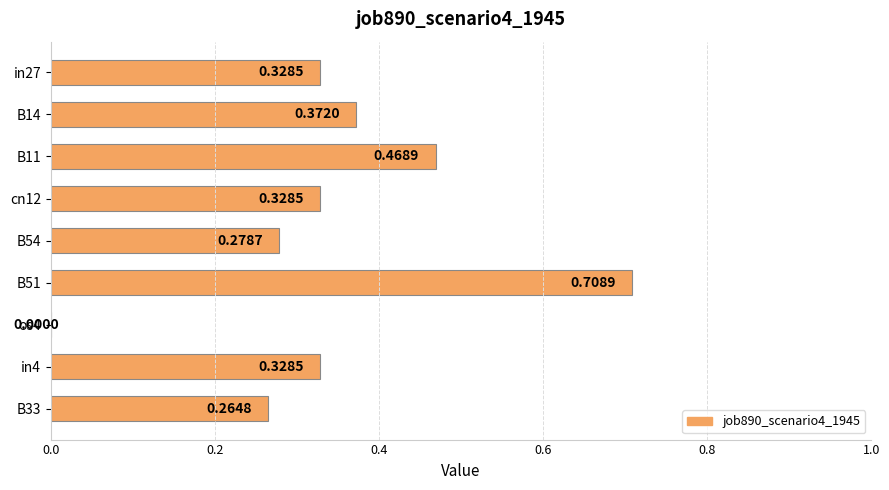

What is the sum of all values?

3.1